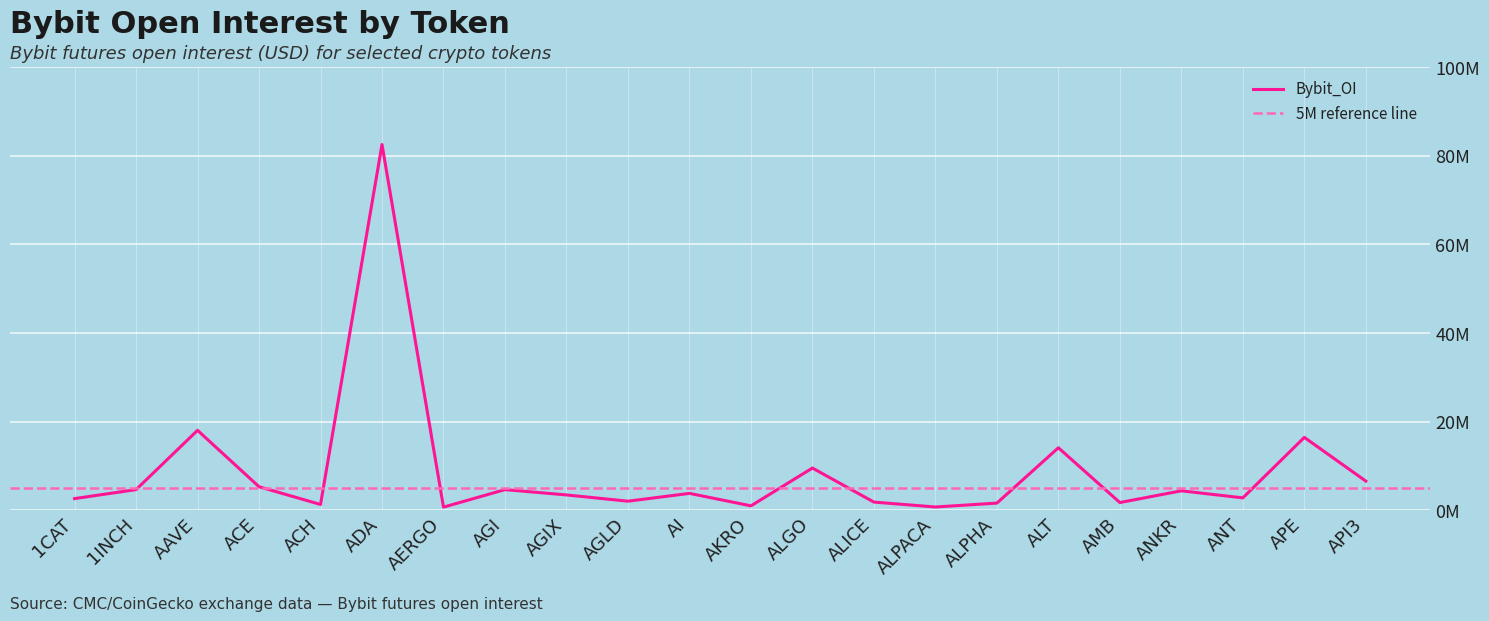

How many interior local peaks (higher than both neighbors) does the data have?

8